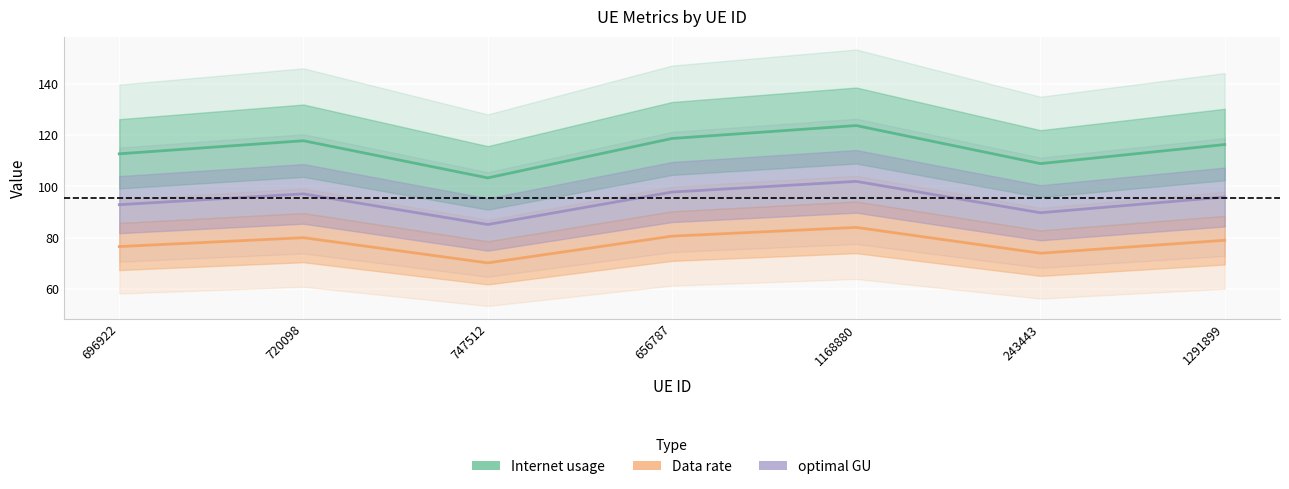

What is the value of the optimal GU point at the 6th from the left?

89.7